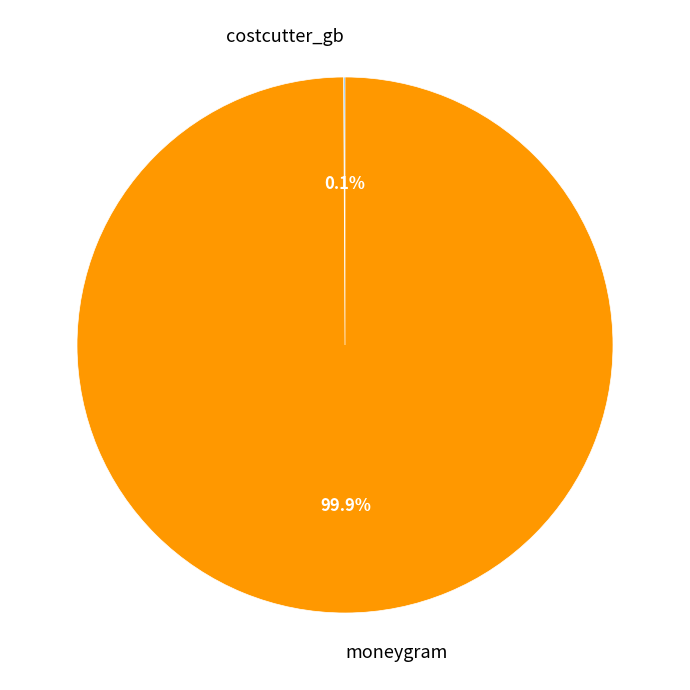

The moneygram slice represents 100% of the pie. True or false?

True